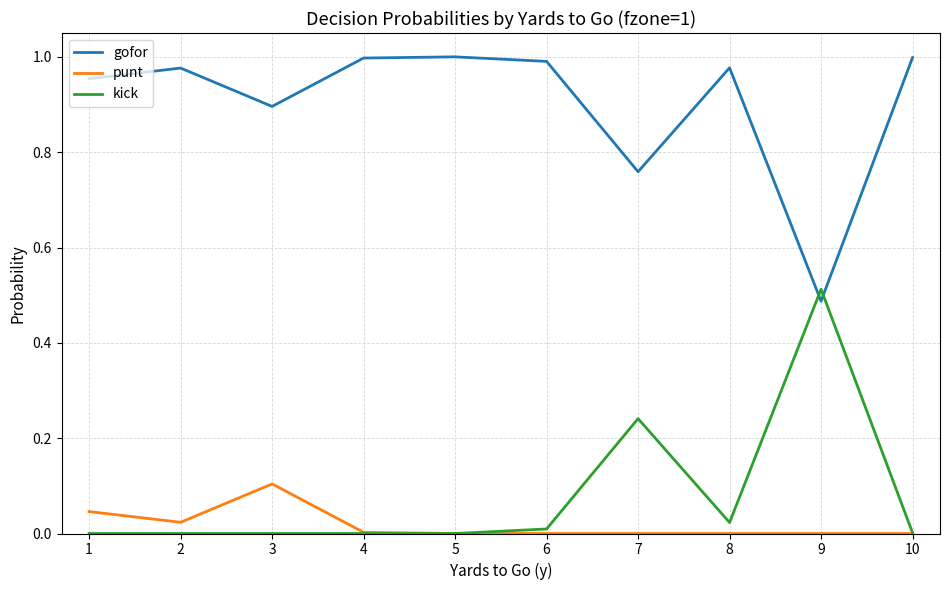

Where is the first local minimum for gofor?

3